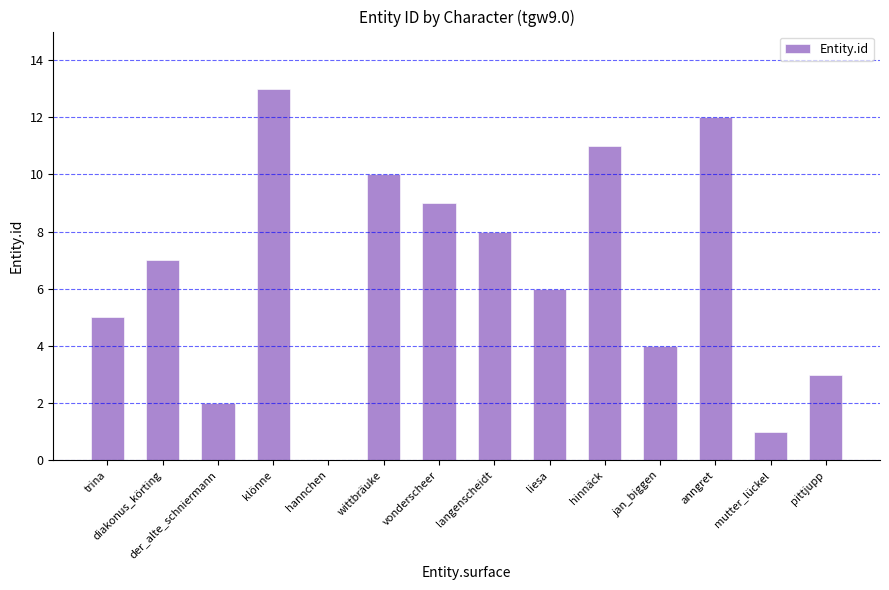

At which category does the chart reach its peak across all series?

klönne